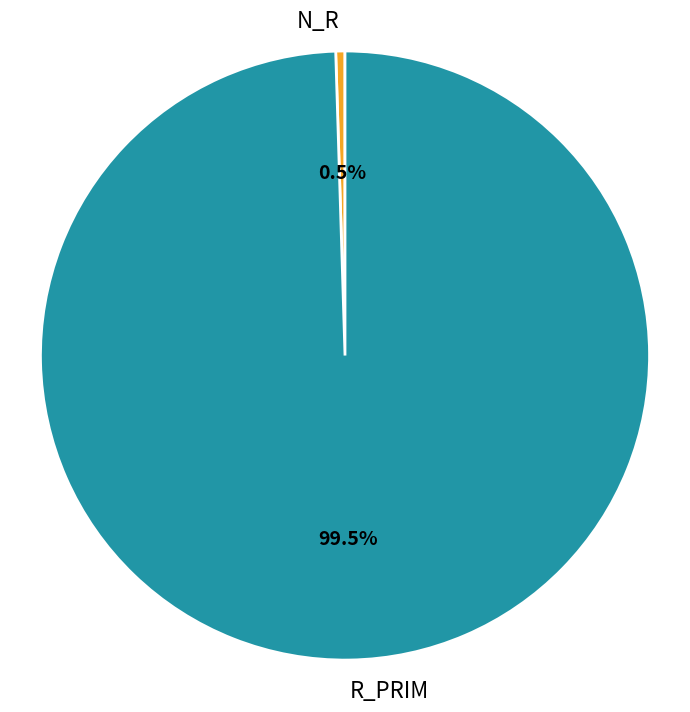

Count the number of slices in the pie.

2